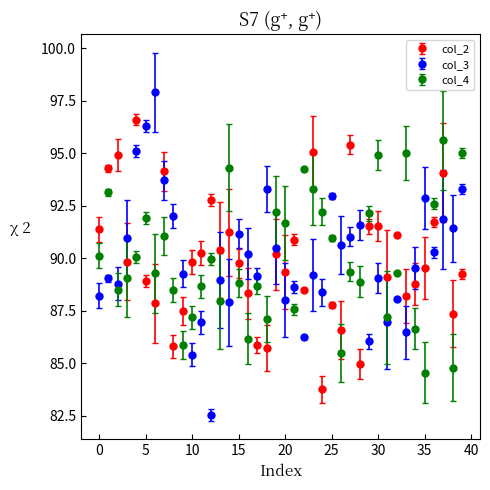

Which series has the largest range (max minus min)?

col_3